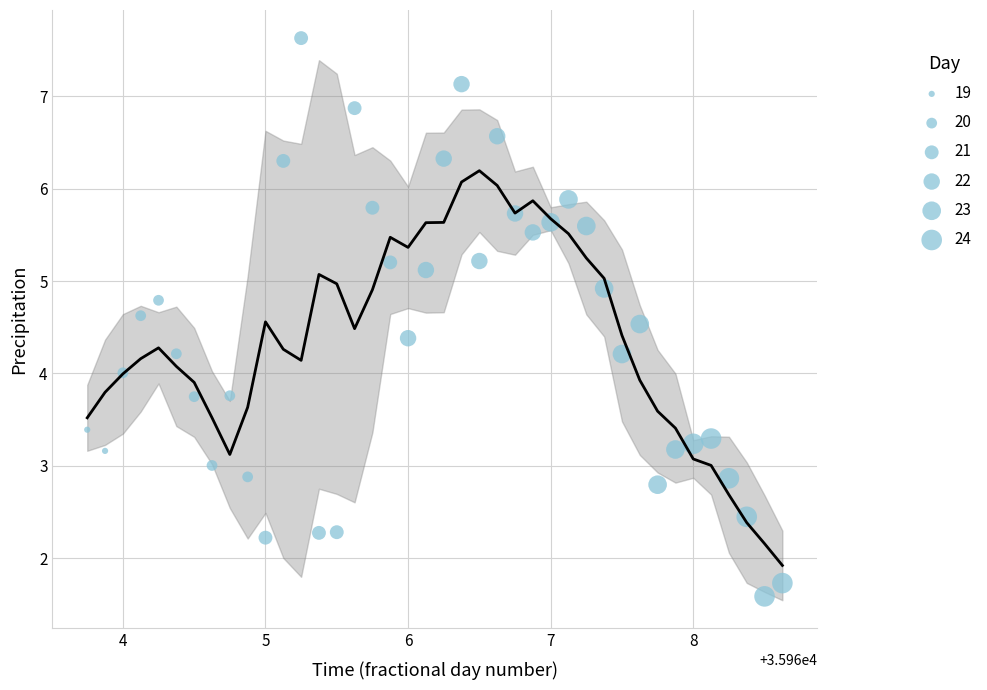

What is the range of X values (max minus min)?

4.9